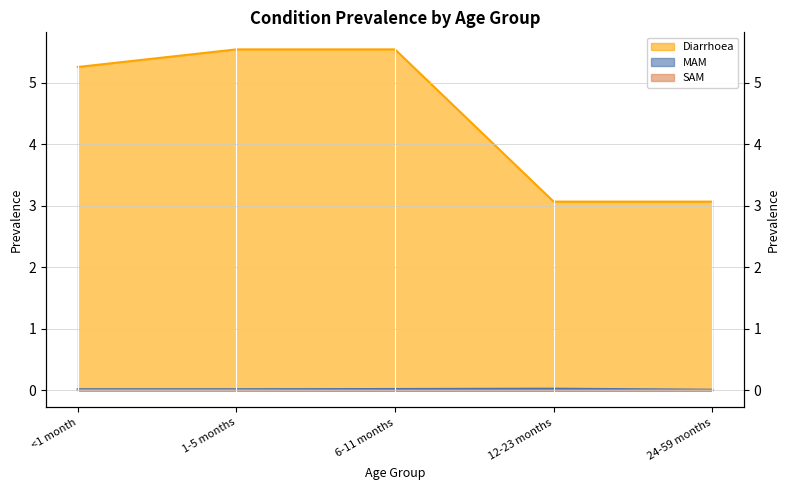

Reading right to left, extract all data points from this chart.

Diarrhoea: 24-59 months=3.1	12-23 months=3.1	6-11 months=5.5	1-5 months=5.5	<1 month=5.3
MAM: 24-59 months=0.0	12-23 months=0.0	6-11 months=0.0	1-5 months=0.0	<1 month=0.0
SAM: 24-59 months=0.0	12-23 months=0.0	6-11 months=0.0	1-5 months=0.0	<1 month=0.0